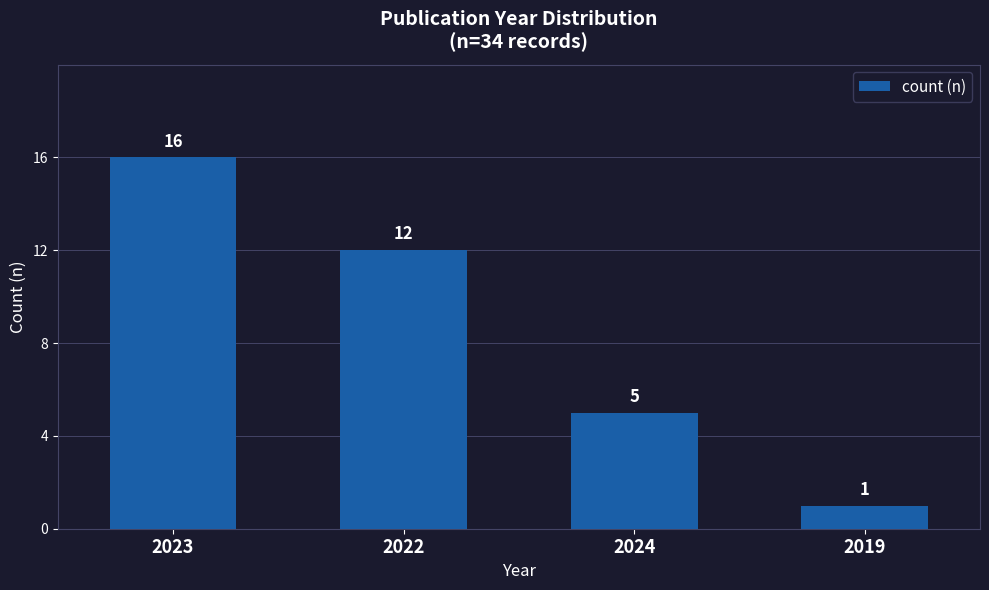

Where is the data nearest to the value 8?

2024